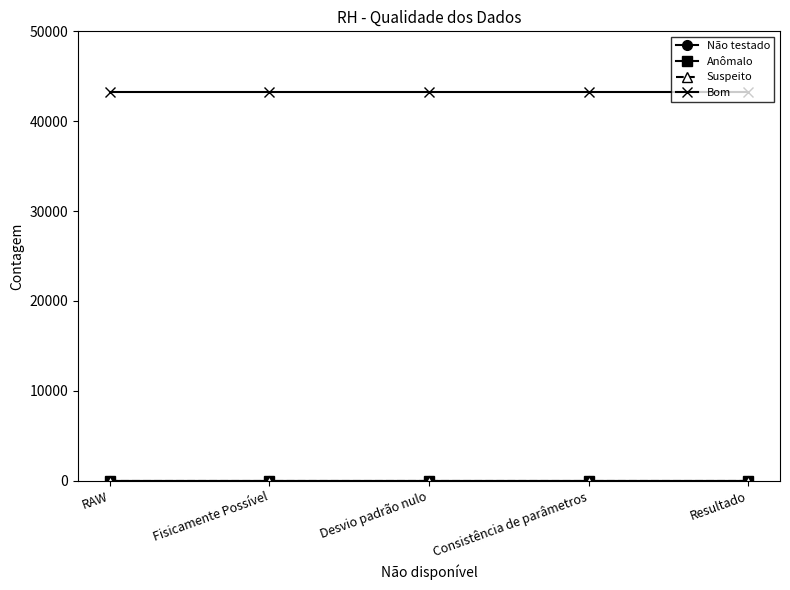

Reading left to right, transcribe all the data shown in this chart.

Não testado: RAW=0	Fisicamente Possível=0	Desvio padrão nulo=0	Consistência de parâmetros=0	Resultado=0
Anômalo: RAW=0	Fisicamente Possível=0	Desvio padrão nulo=0	Consistência de parâmetros=0	Resultado=0
Suspeito: RAW=0	Fisicamente Possível=0	Desvio padrão nulo=0	Consistência de parâmetros=0	Resultado=0
Bom: RAW=43200	Fisicamente Possível=43200	Desvio padrão nulo=43200	Consistência de parâmetros=43200	Resultado=43200